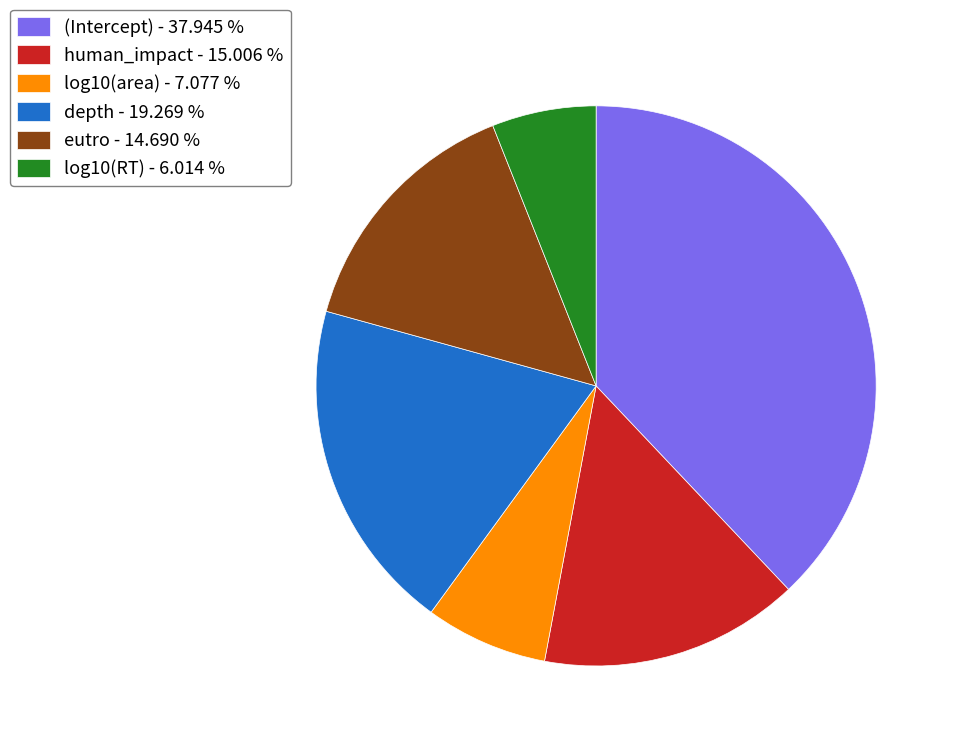

How many segments does this pie chart have?

6